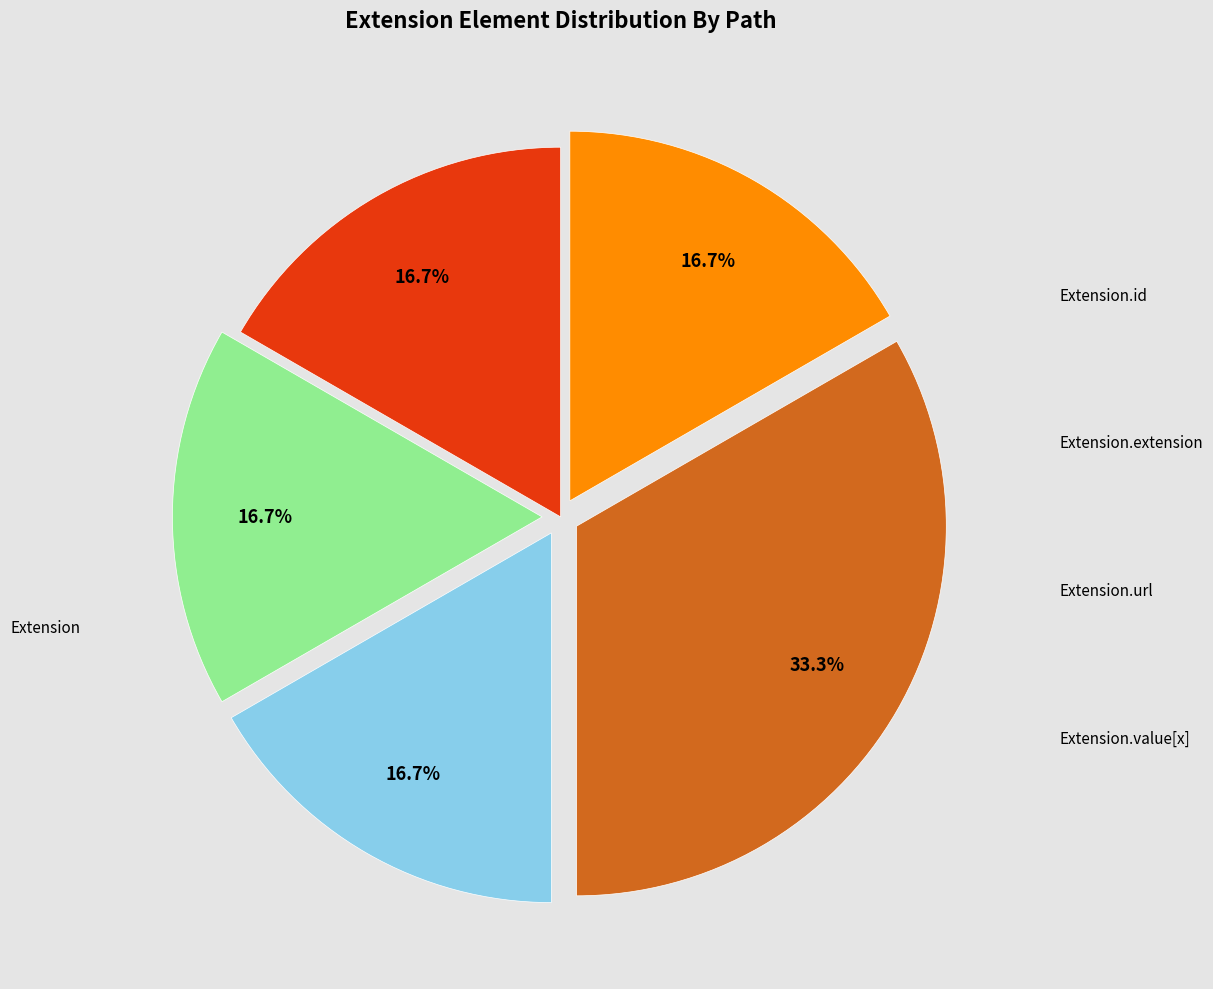

Is there a majority slice in this chart?

No